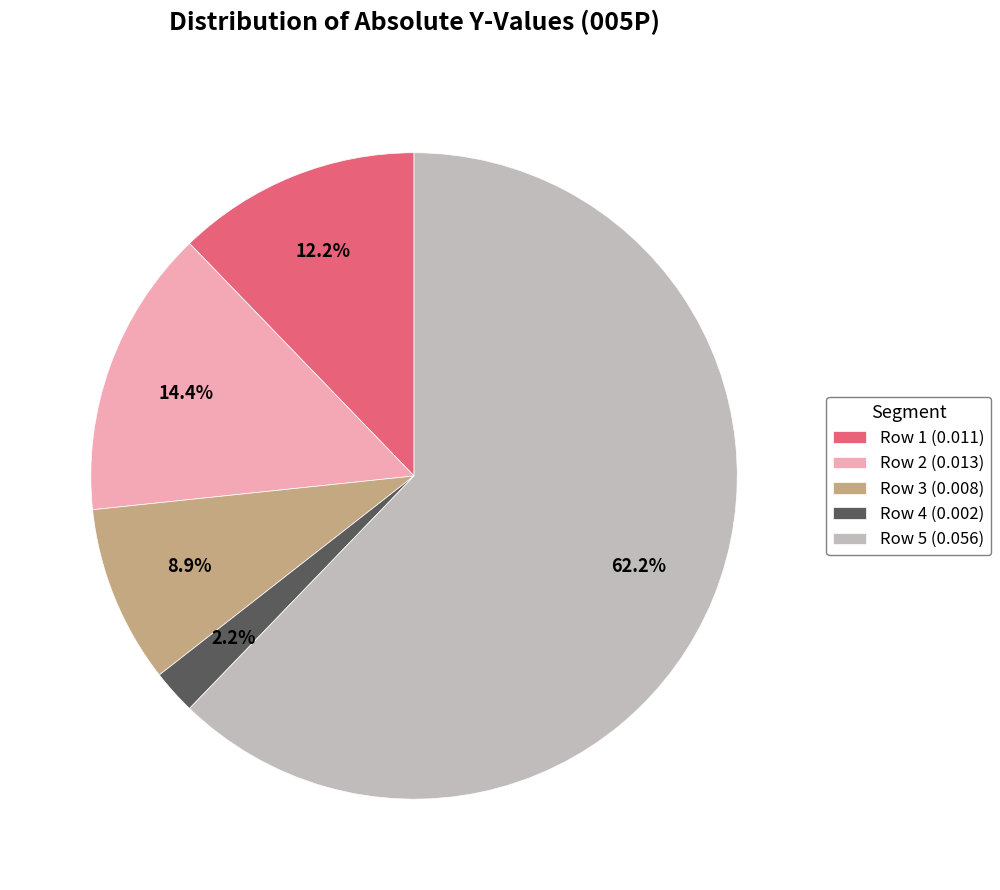

What is the largest slice in the pie chart?

Row 5 (0.056)